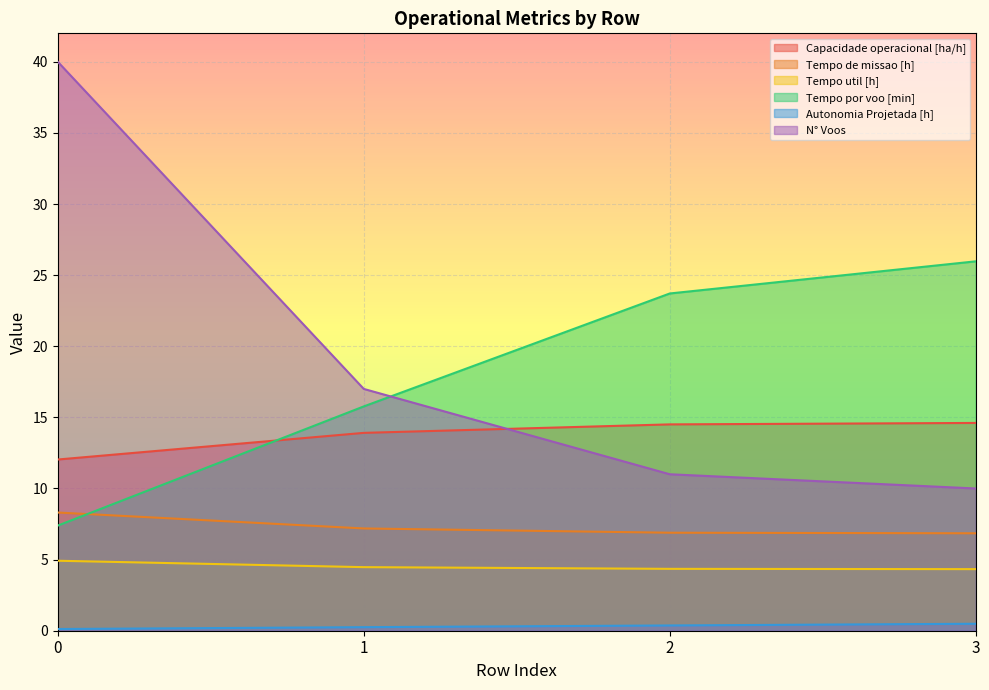

Count the number of categories in the chart.

4